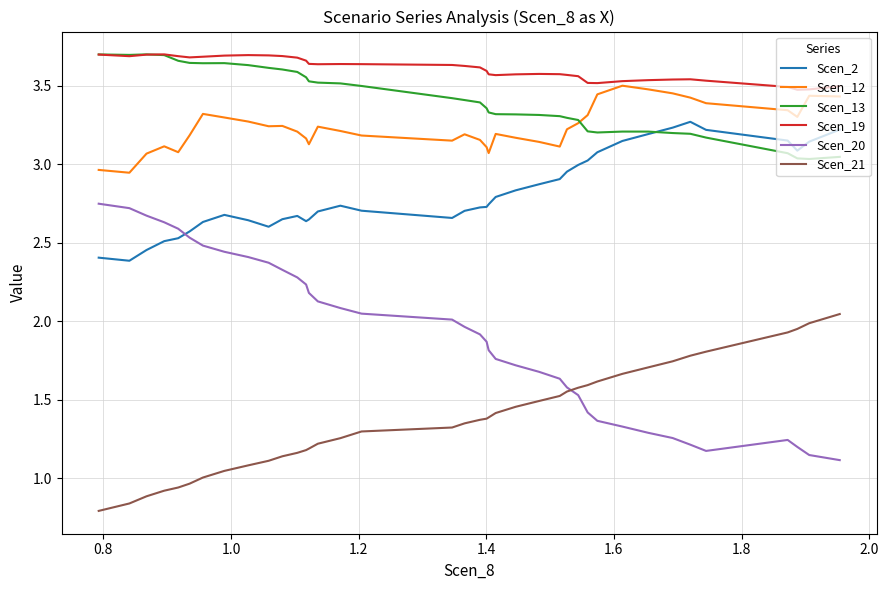

True or false: Scen_12 and Scen_19 intersect in this chart.

False